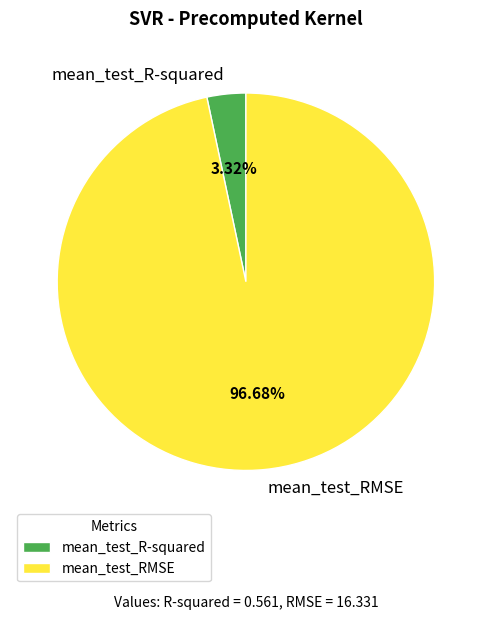

How many slices are in this pie chart?

2